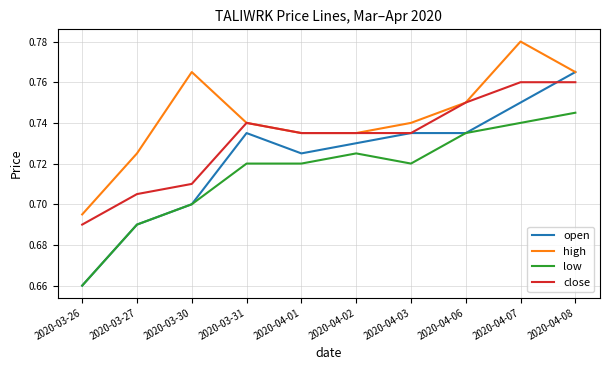

What is the sum of all high values?

7.4